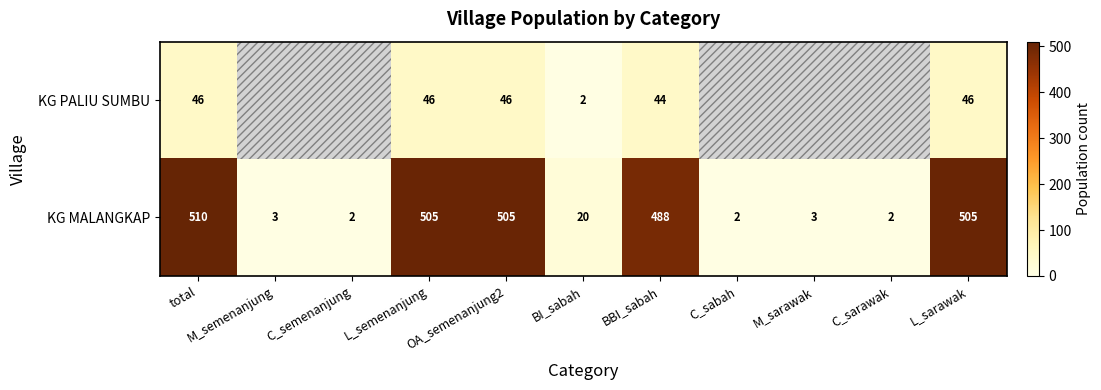

What is the highest value of the KG MALANGKAP series?

510